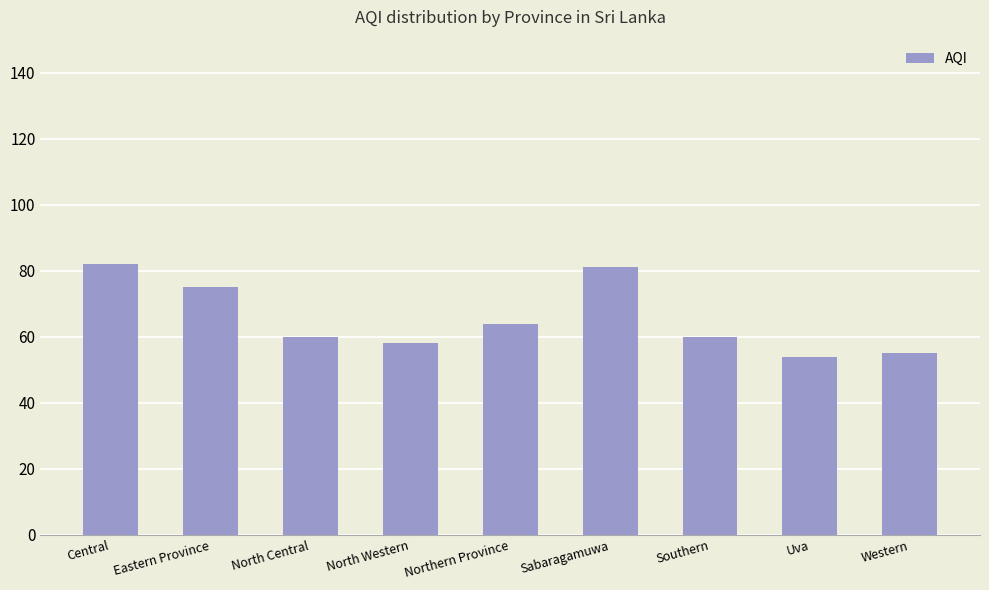

What is the maximum value shown in the chart?

82